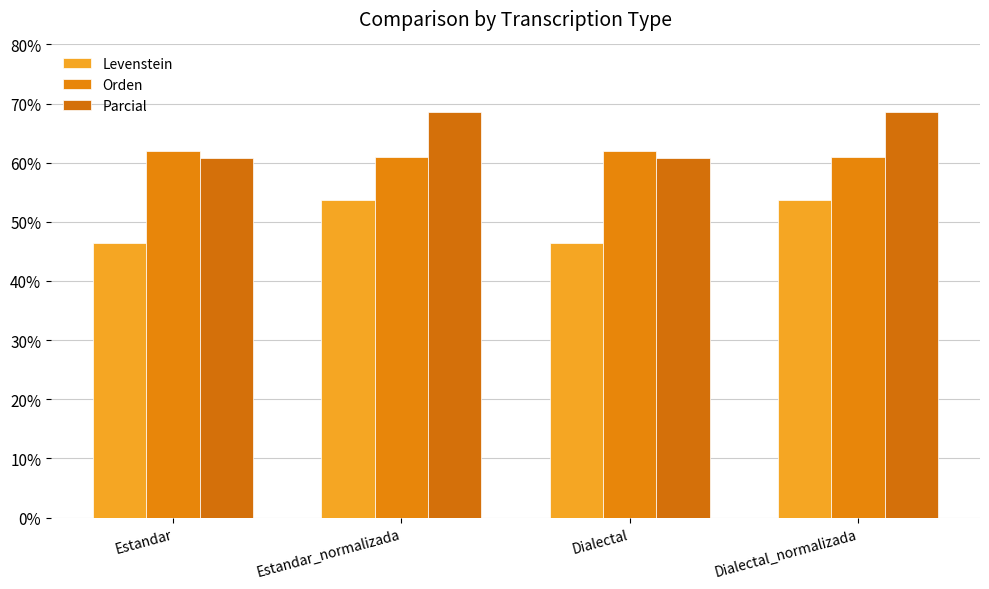

Which series has the largest range (max minus min)?

Parcial